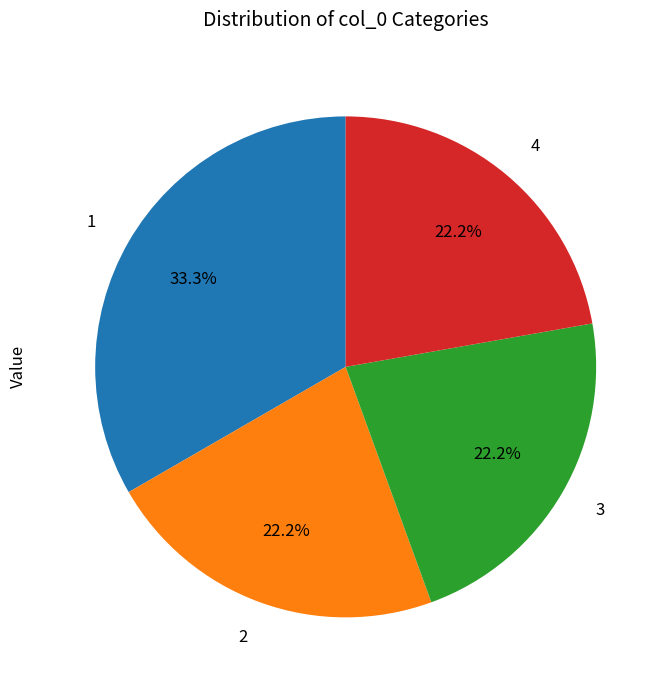

Approximately how many times larger is the value at 1 compared to 4?

1.5